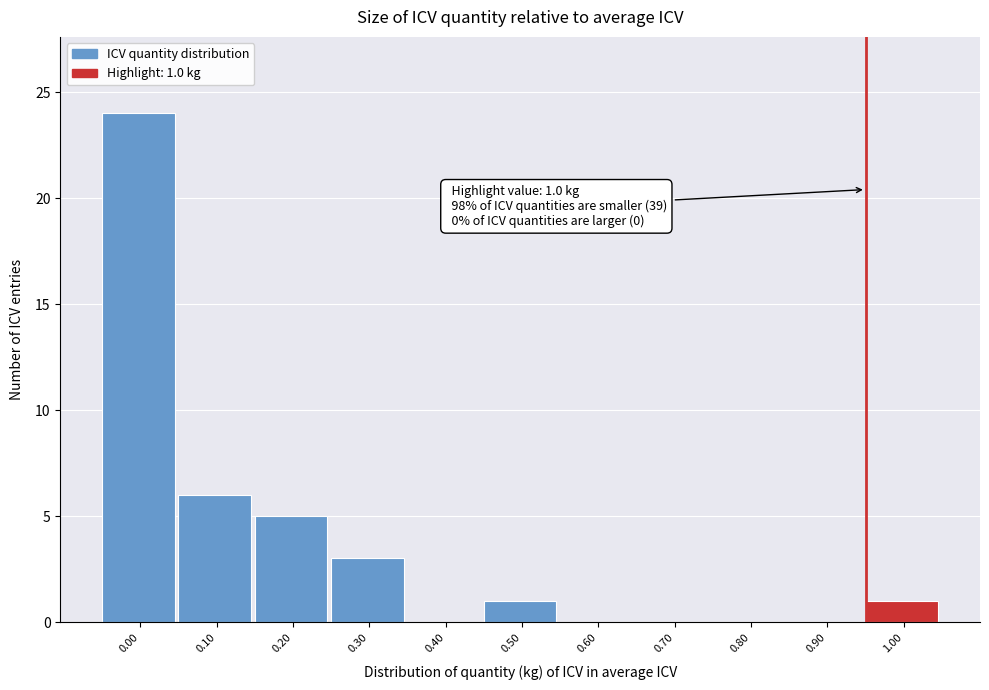

Reading left to right, transcribe all the data shown in this chart.

0.00=24	0.10=6	0.20=5	0.30=3	0.40=0	0.50=1	0.60=0	0.70=0	0.80=0	0.90=0	1.00=1